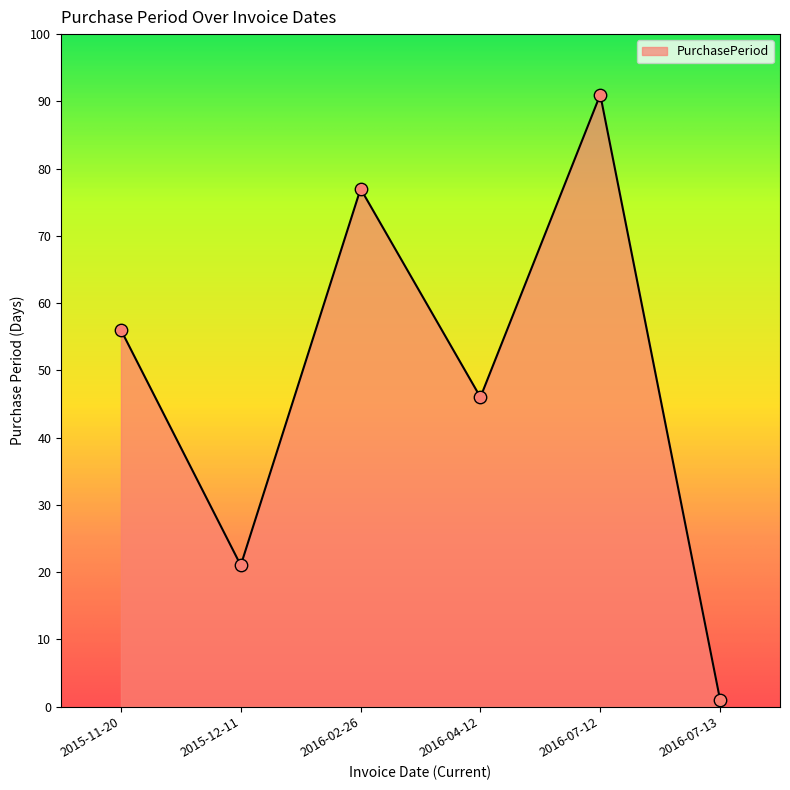

Approximately how many times larger is the value at 2016-07-12 compared to 2016-07-13?

91.0